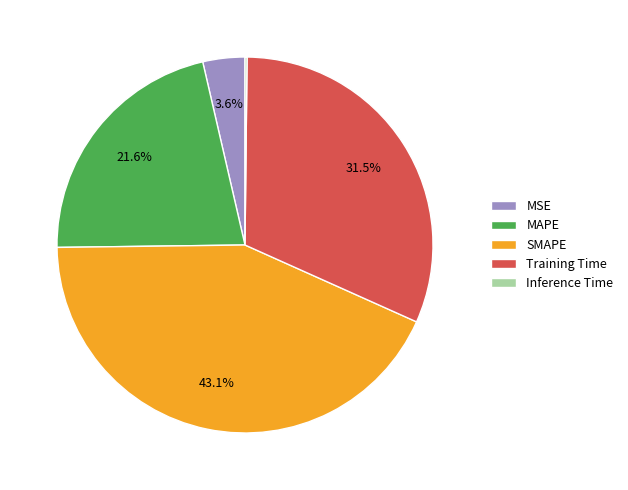

Is there any slice that represents more than half of the pie?

No